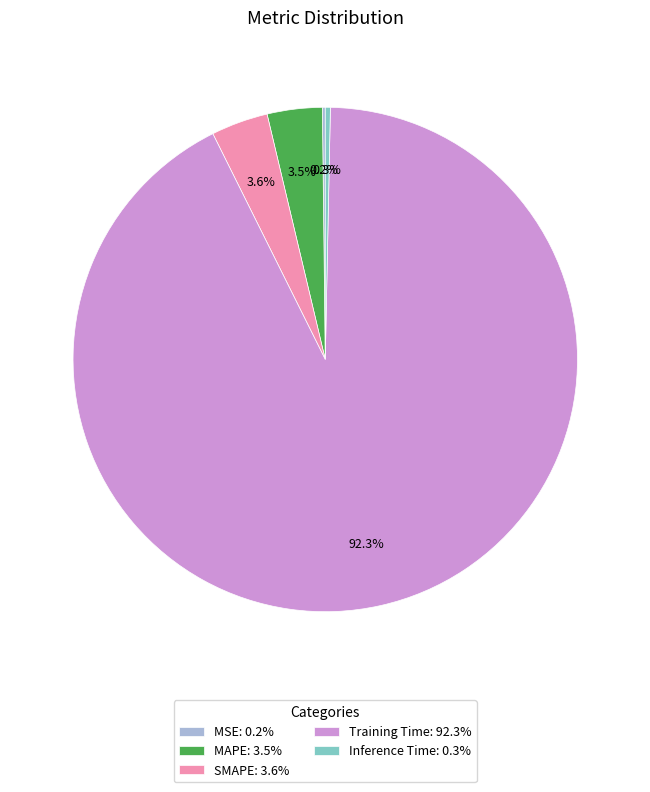

Does Training Time: 92.3% represent more than half of the total?

Yes